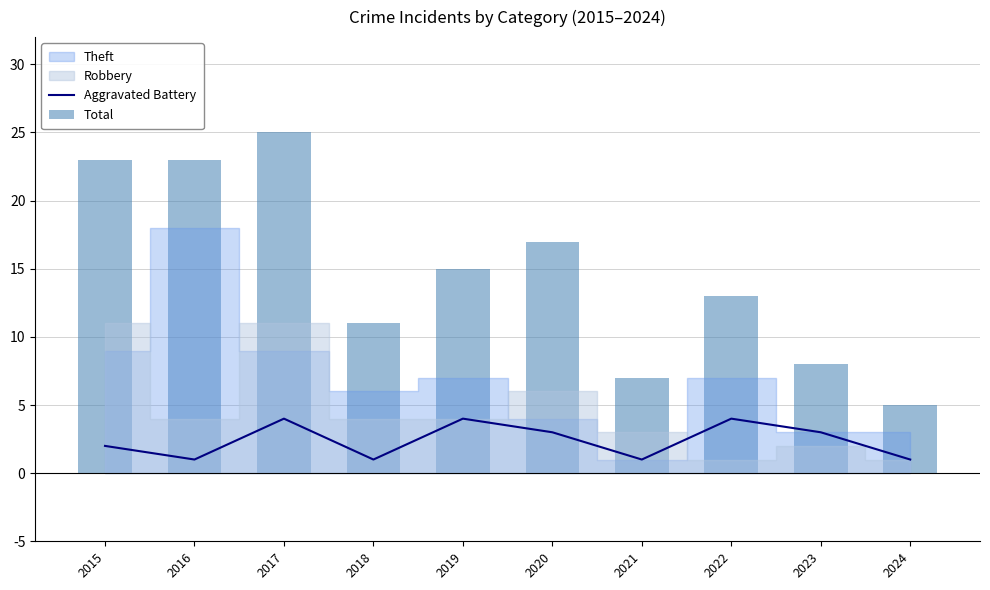

Which label corresponds to the largest value in the chart?

2017